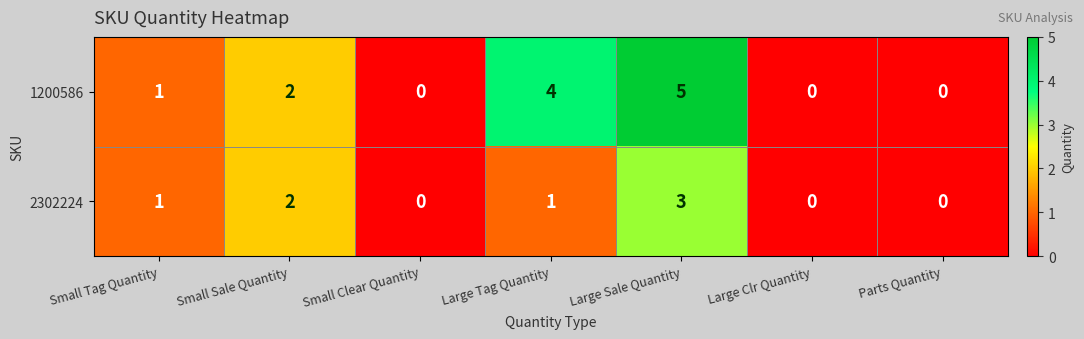

Which category has the highest value across all series?

Large Sale Quantity